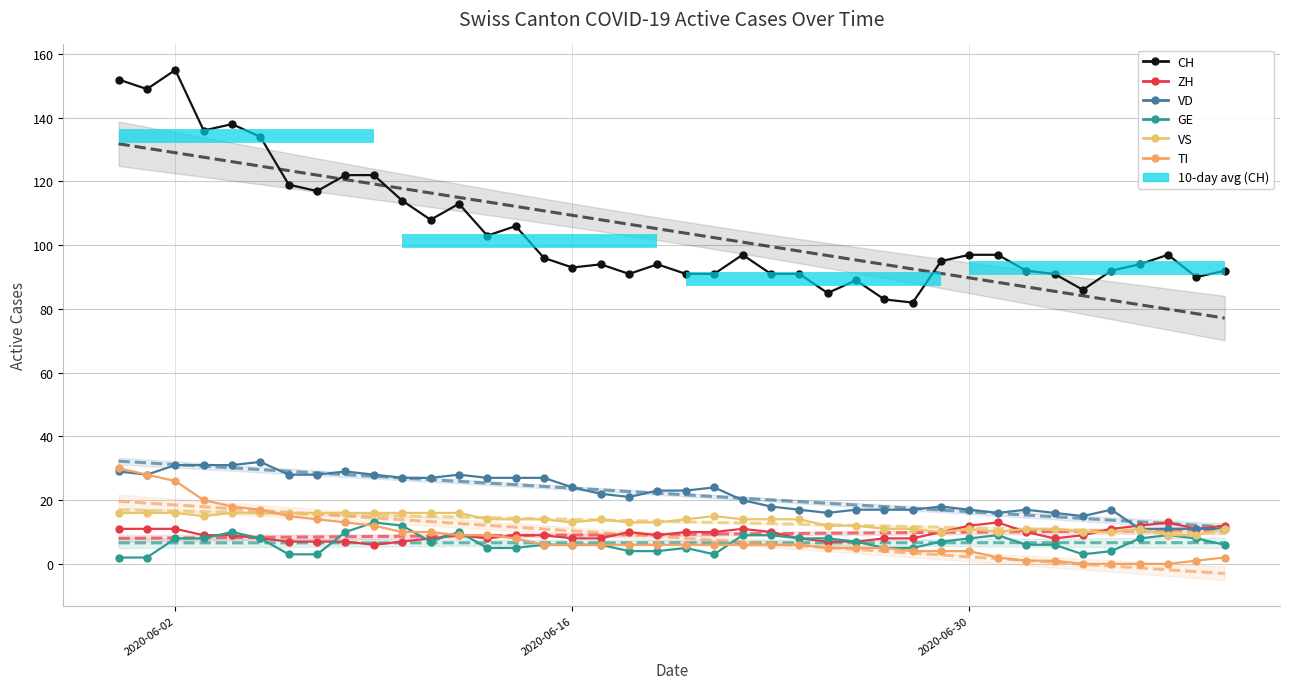

Reading left to right, transcribe all the data shown in this chart.

CH: 152	149	155	136	138	134	119	117	122	122	114	108	113	103	106	96	93	94	91	94	91	91	97	91	91	85	89	83	82	95	97	97	92	91	86	92	94	97	90	92
ZH: 11	11	11	9	9	8	7	7	7	6	7	8	9	8	9	9	8	8	10	9	10	10	11	10	8	7	7	8	8	10	12	13	10	8	9	11	12	13	11	12
VD: 29	28	31	31	31	32	28	28	29	28	27	27	28	27	27	27	24	22	21	23	23	24	20	18	17	16	17	17	17	18	17	16	17	16	15	17	11	11	11	11
GE: 2	2	8	8	10	8	3	3	10	13	12	7	10	5	5	6	6	6	4	4	5	3	9	9	8	8	7	5	5	7	8	9	6	6	3	4	8	9	8	6
VS: 16	16	16	15	16	16	16	16	16	16	16	16	16	14	14	14	13	14	13	13	14	15	14	14	14	12	12	11	11	10	11	10	11	11	10	10	11	9	9	11
TI: 30	28	26	20	18	17	15	14	13	12	10	10	9	9	8	6	6	6	6	6	6	6	6	6	6	5	5	5	4	4	4	2	1	1	0	0	0	0	1	2